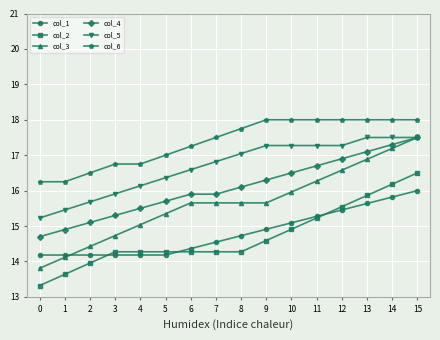

How many data points in col_4 are less than 16?

8